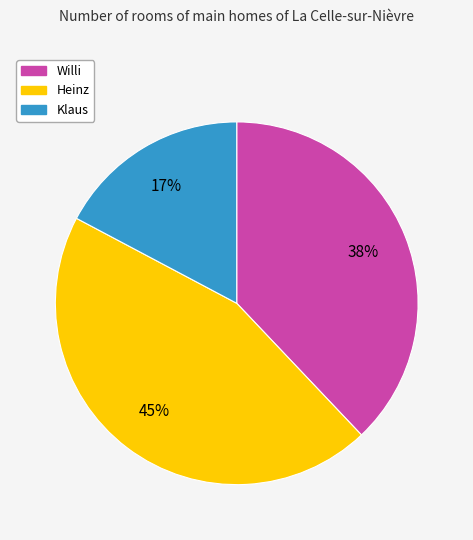

Is it true that Heinz is 58% of the pie?

False